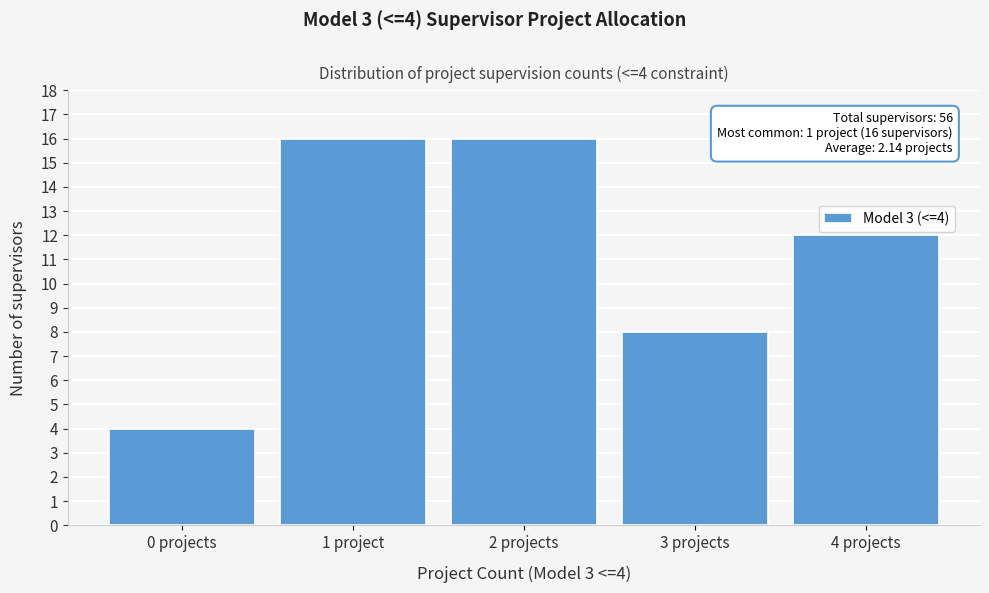

Reading left to right, transcribe all the data shown in this chart.

0 projects=4	1 project=16	2 projects=16	3 projects=8	4 projects=12